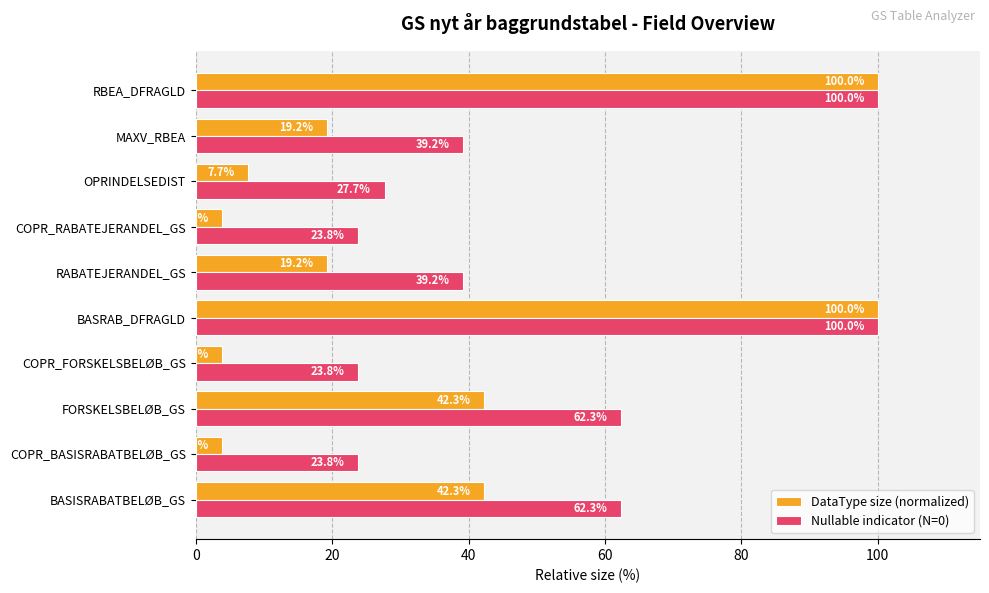

List the series in order of their overall mean, highest first.

Nullable indicator (N=0), DataType size (normalized)